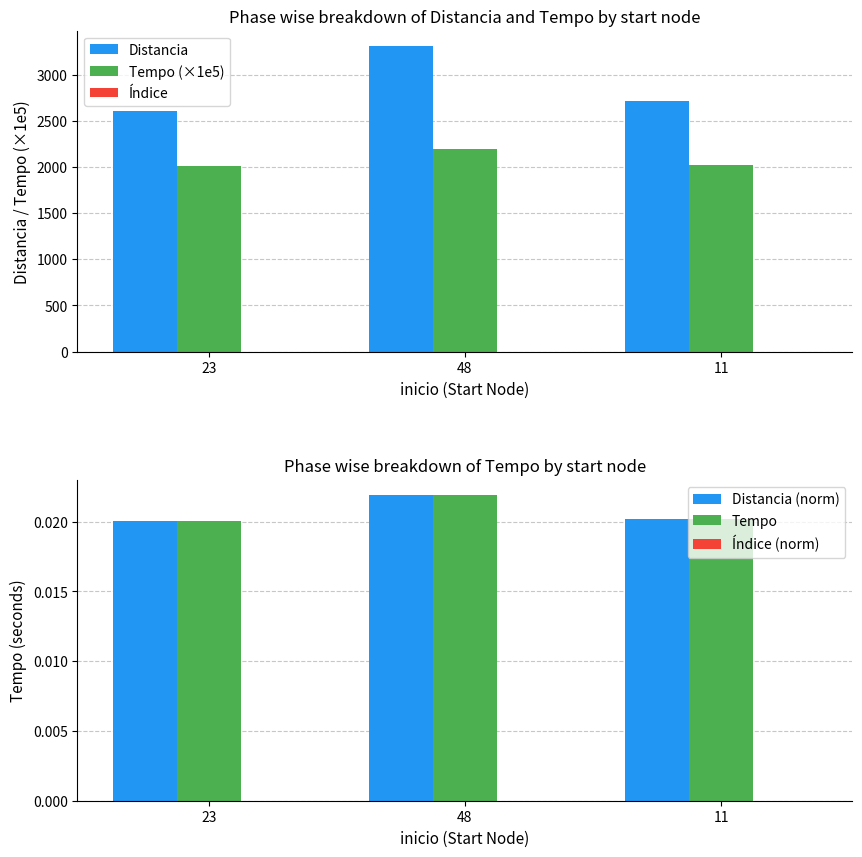

What is the greatest value displayed?

3311.0